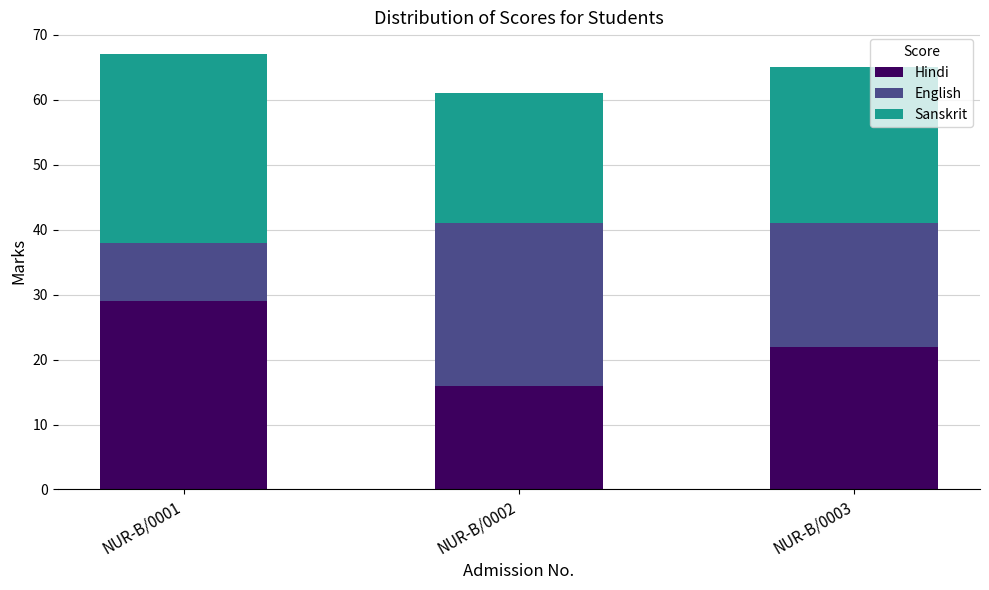

Does the chart contain any negative values?

No